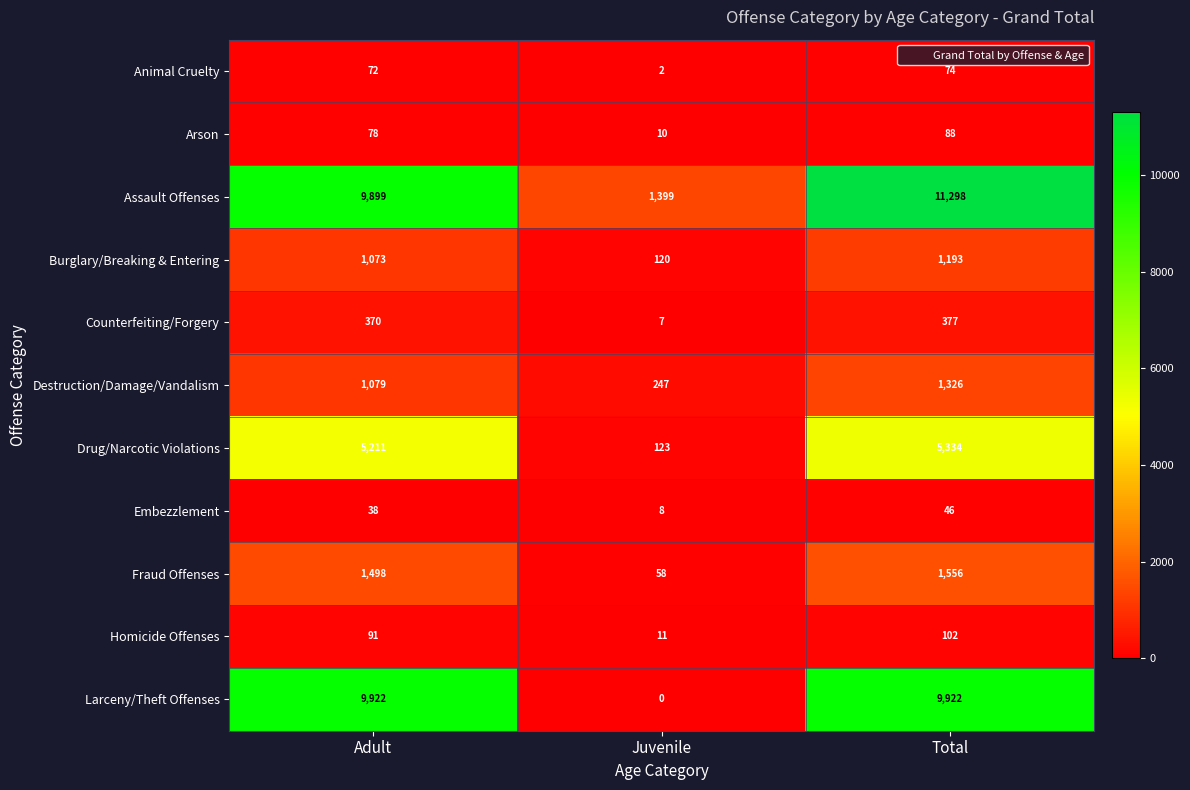

What is the difference between the maximum and minimum values in the Burglary/Breaking & Entering series?

1073